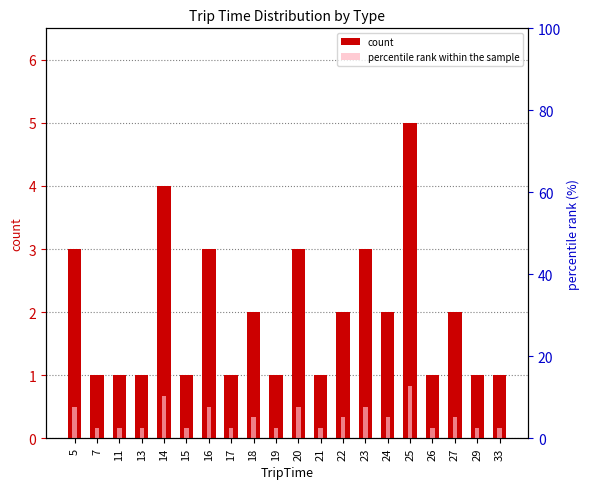

Which has a higher value, 26 or 19?

26